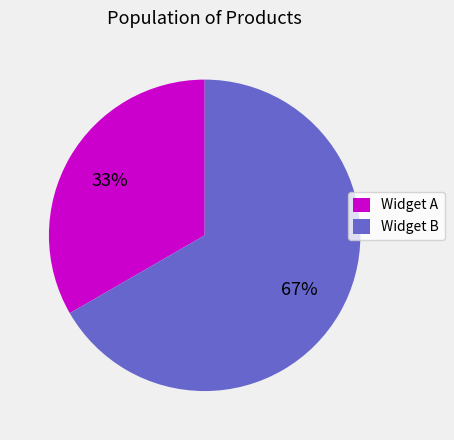

Is the sum of Widget B and Widget A greater than half?

Yes